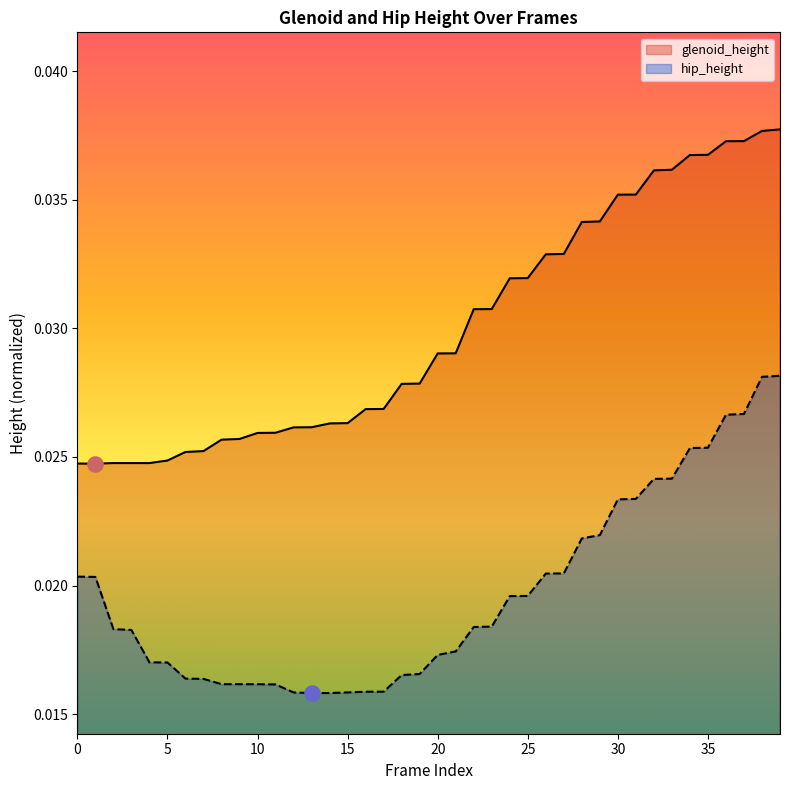

Which series has the largest Y range (max minus min)?

glenoid_height